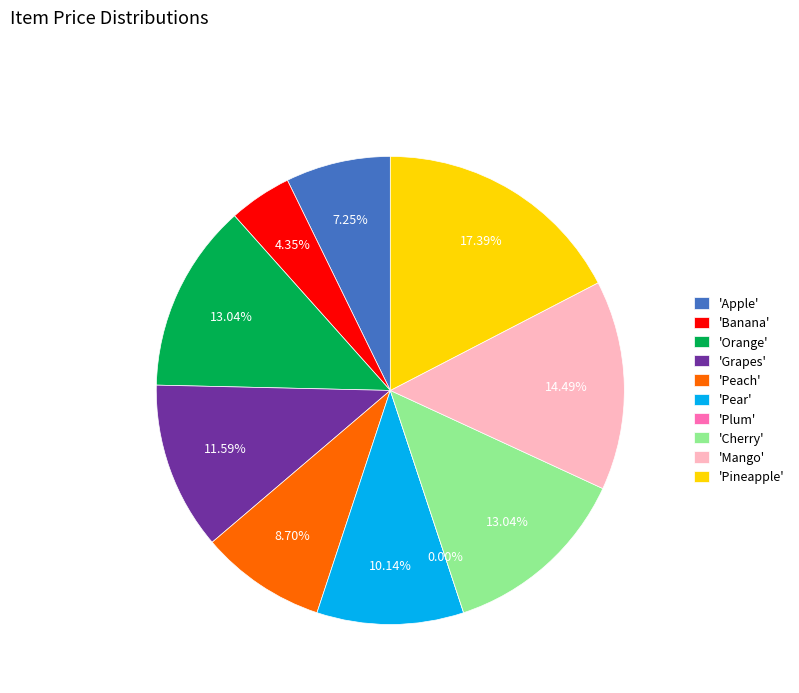

To the nearest percent, what percentage of the pie is Cherry?

13%